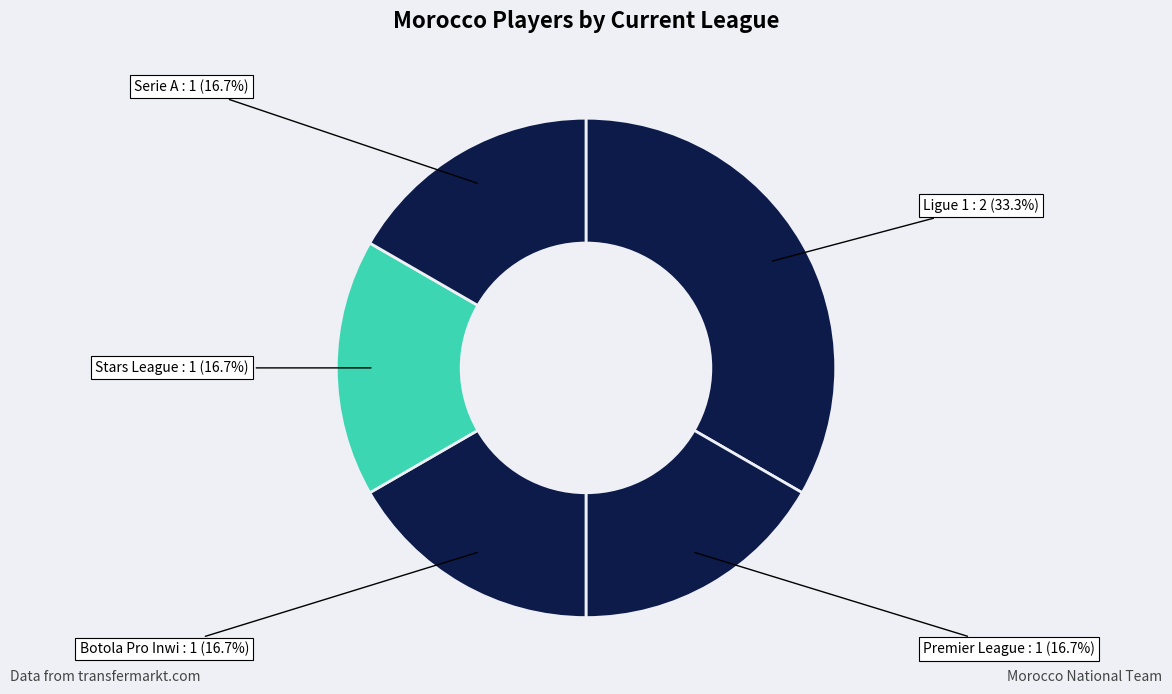

How many slices are in this pie chart?

5